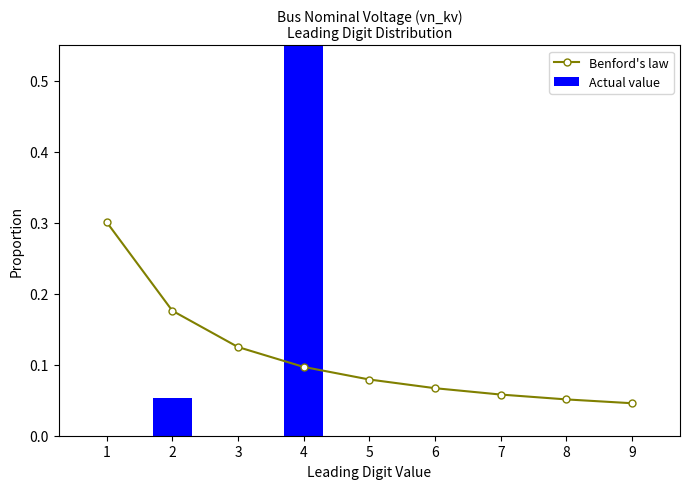

Is it true that Actual value equals 0.0 at 7?

True